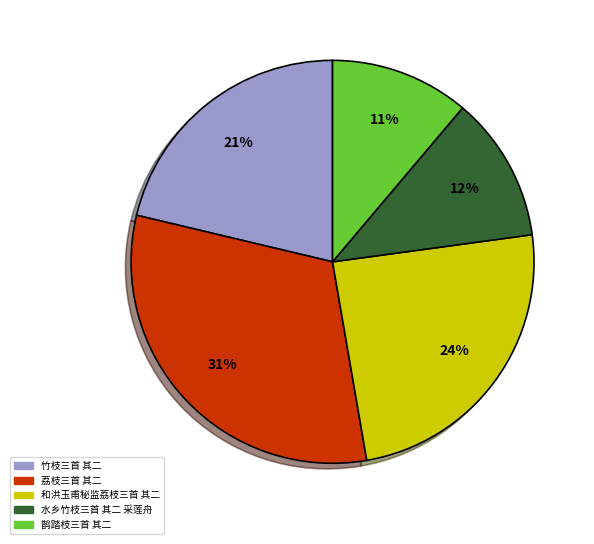

Which slice is the smallest?

鹊踏枝三首 其二